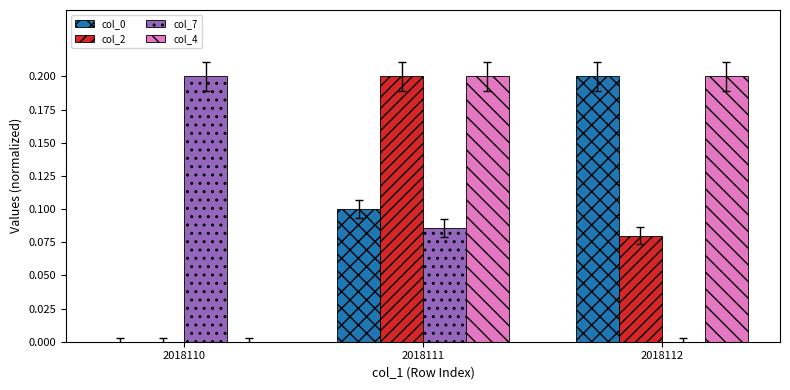

Which series has the largest total across all categories?

col_4